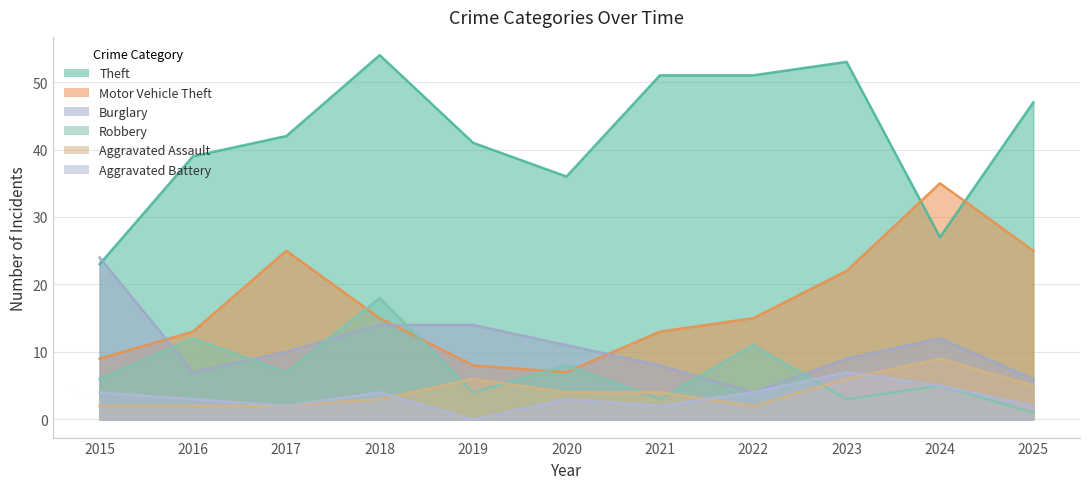

At which category is the sum across all series the highest?

2018